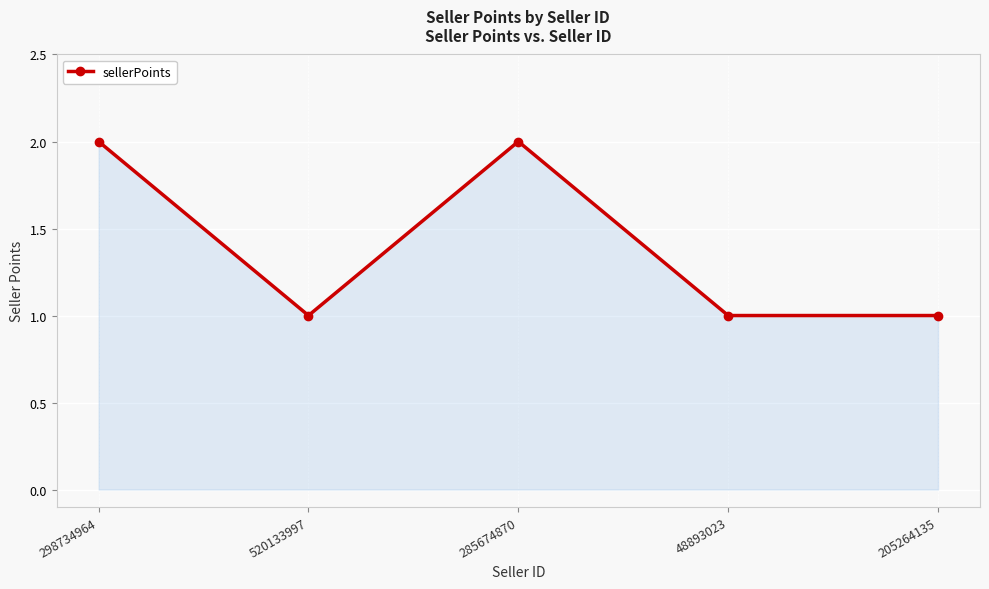

What is the label of the 5th point from the right?

298734964